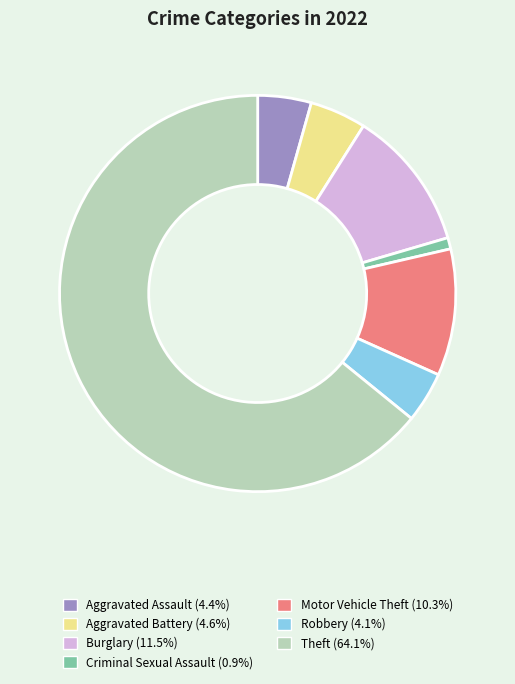

Count the number of slices in the pie.

7